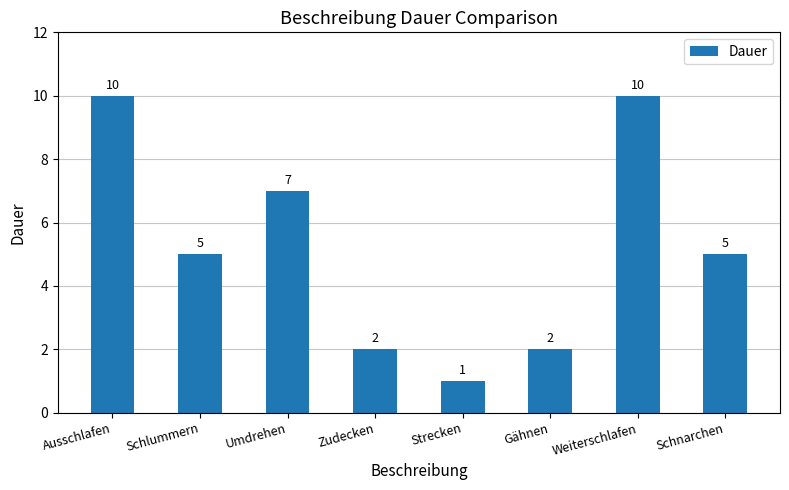

What is the maximum value shown in the chart?

10